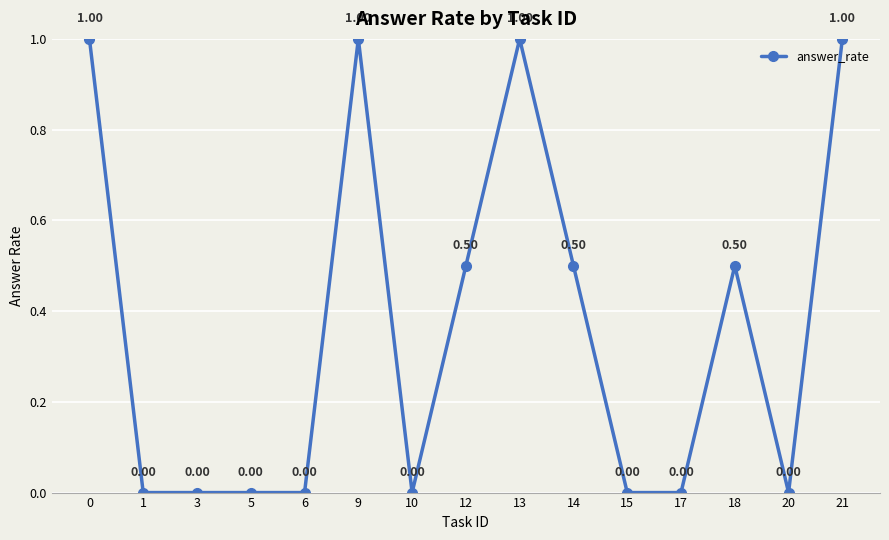

What is the change in value from 14 to 21?

+0.5